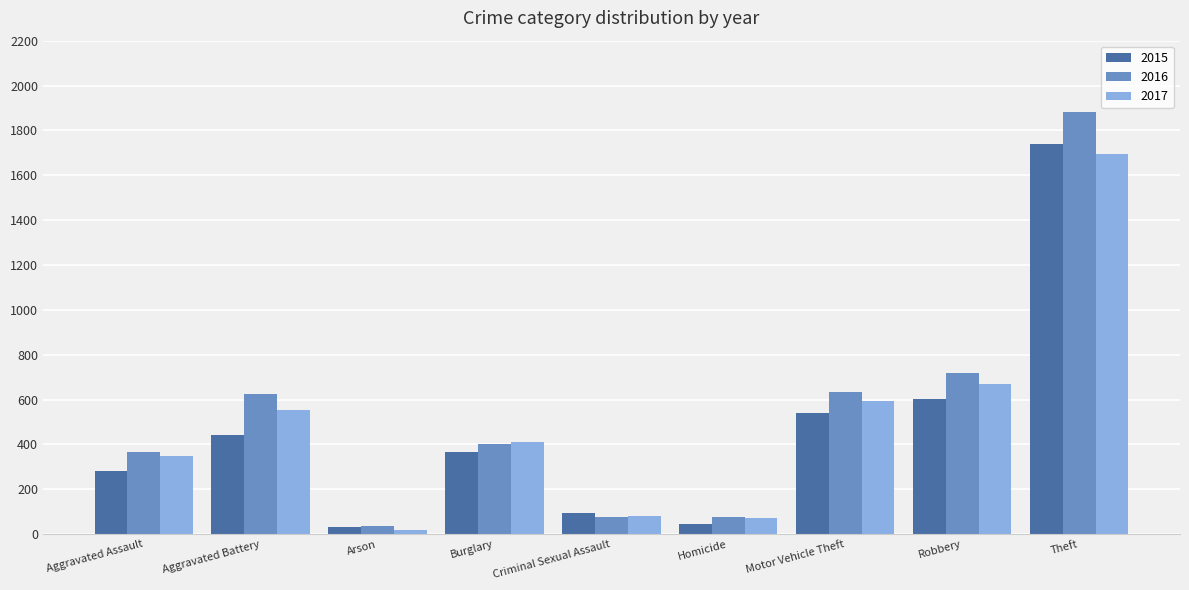

What is the value of the 2017 bar at the 7th from the left?

593